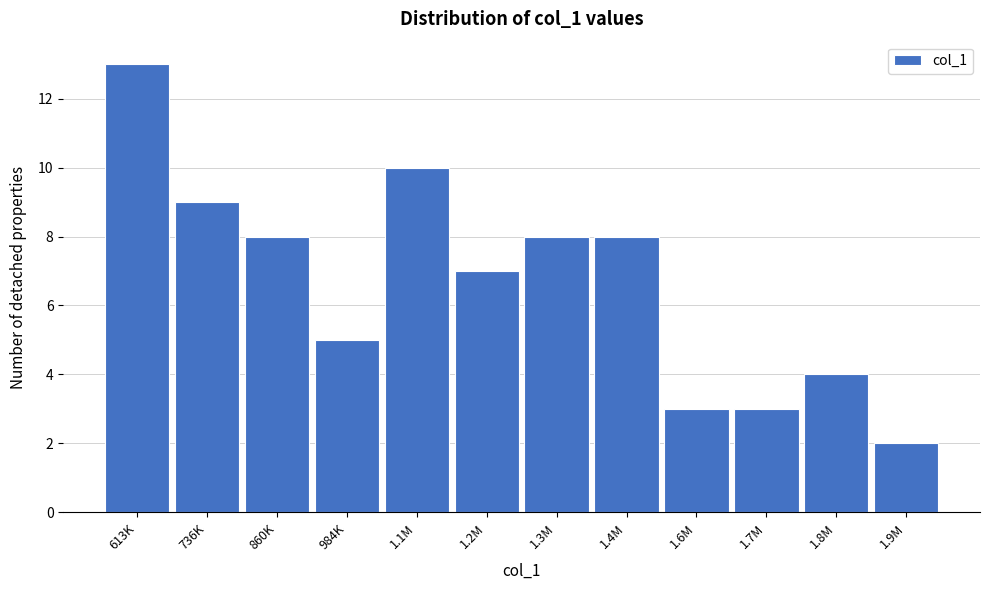

Reading left to right, what are all the values shown in this chart?

13	9	8	5	10	7	8	8	3	3	4	2